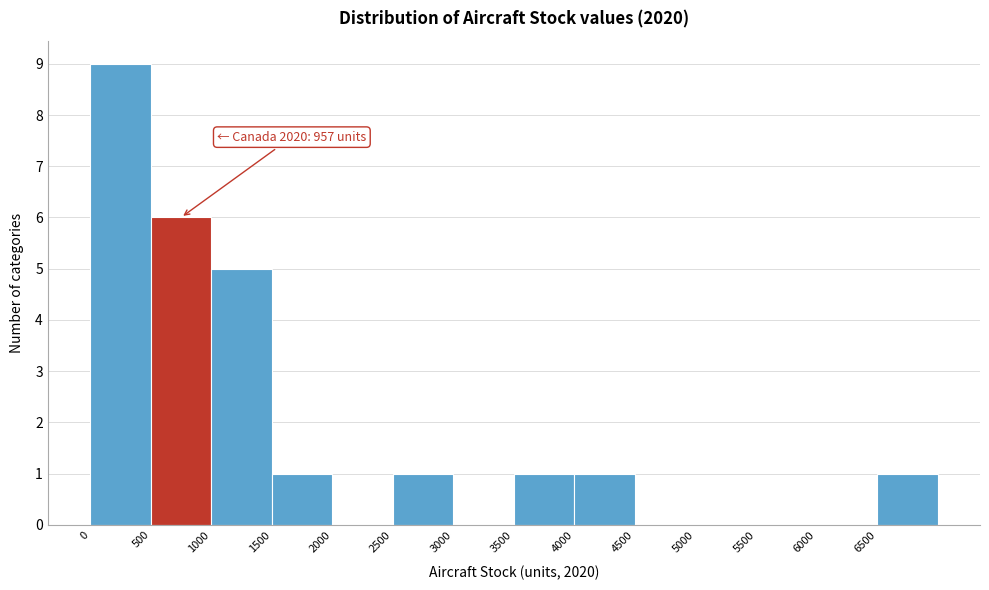

Over which range of the x-axis is the bar tallest?

0 to 500